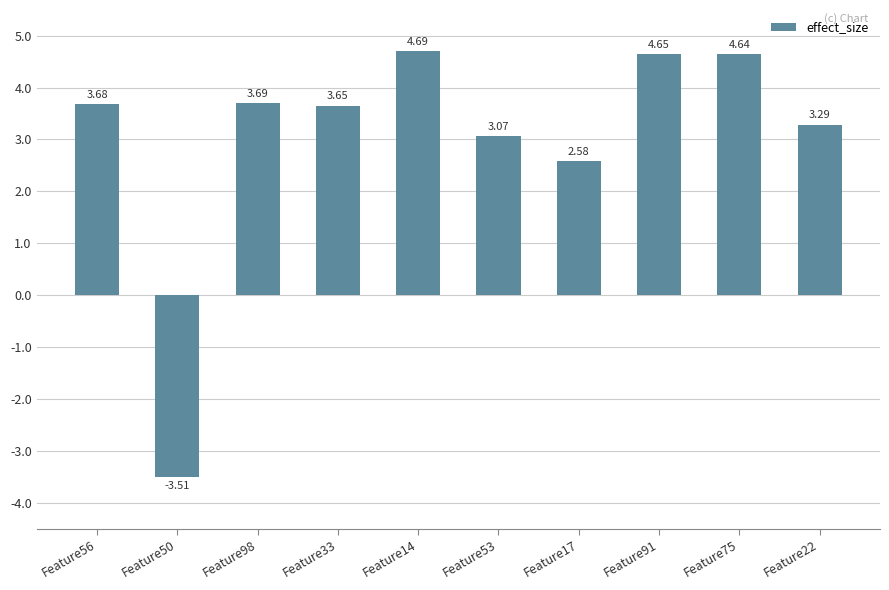

What is the change in value from Feature56 to Feature22?

-0.4